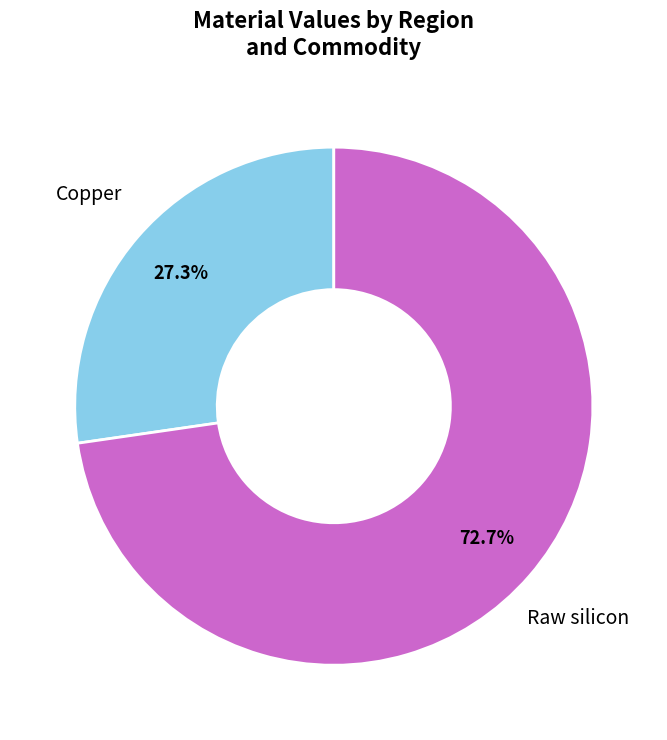

What is the smallest slice in the pie chart?

Copper